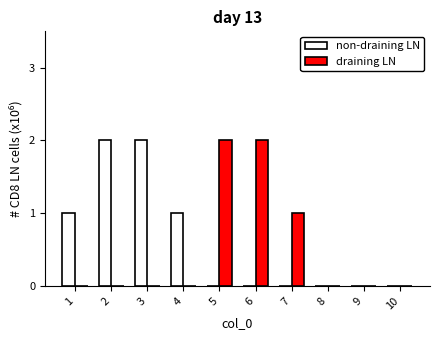

Which series changed the most between 6 and 10?

draining LN